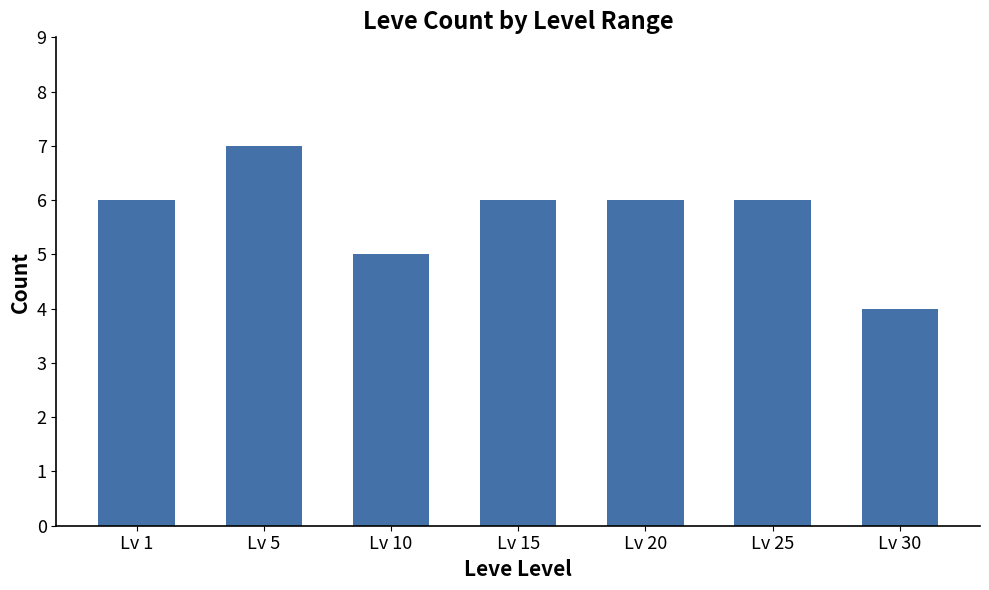

How many data points does each series have?

7